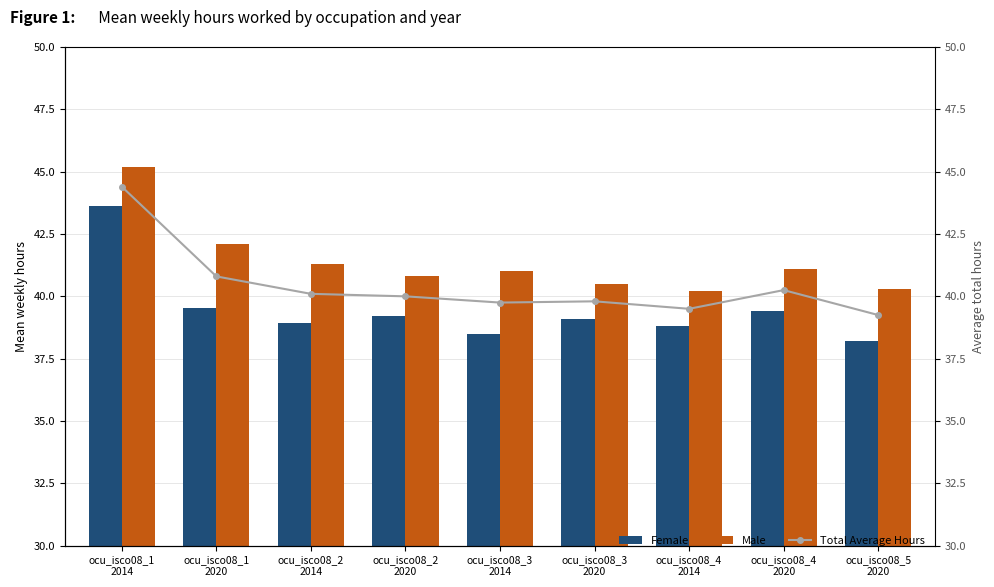

What is the spread (max minus min) of values at ocu_isco08_4
2020?

1.7